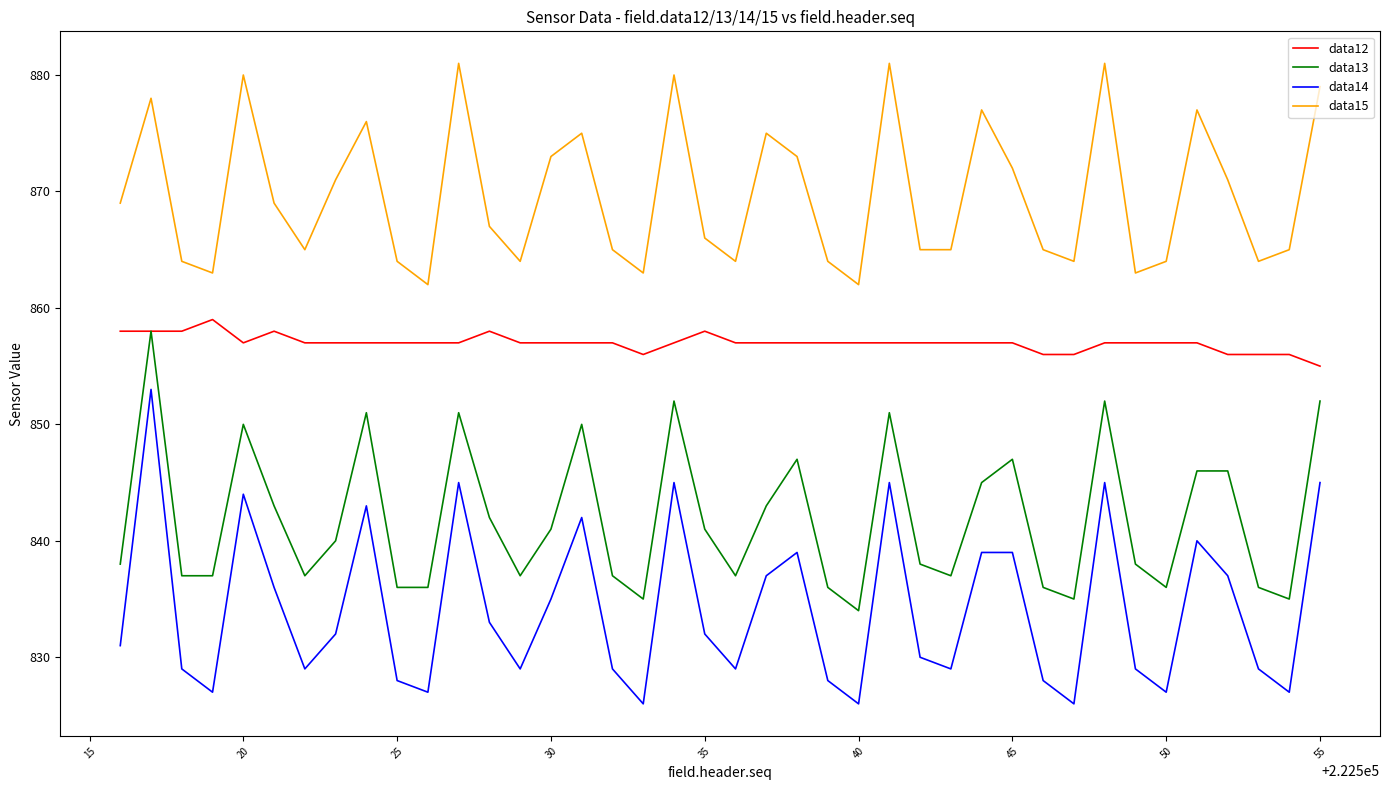

What is the maximum value shown in the chart?

881